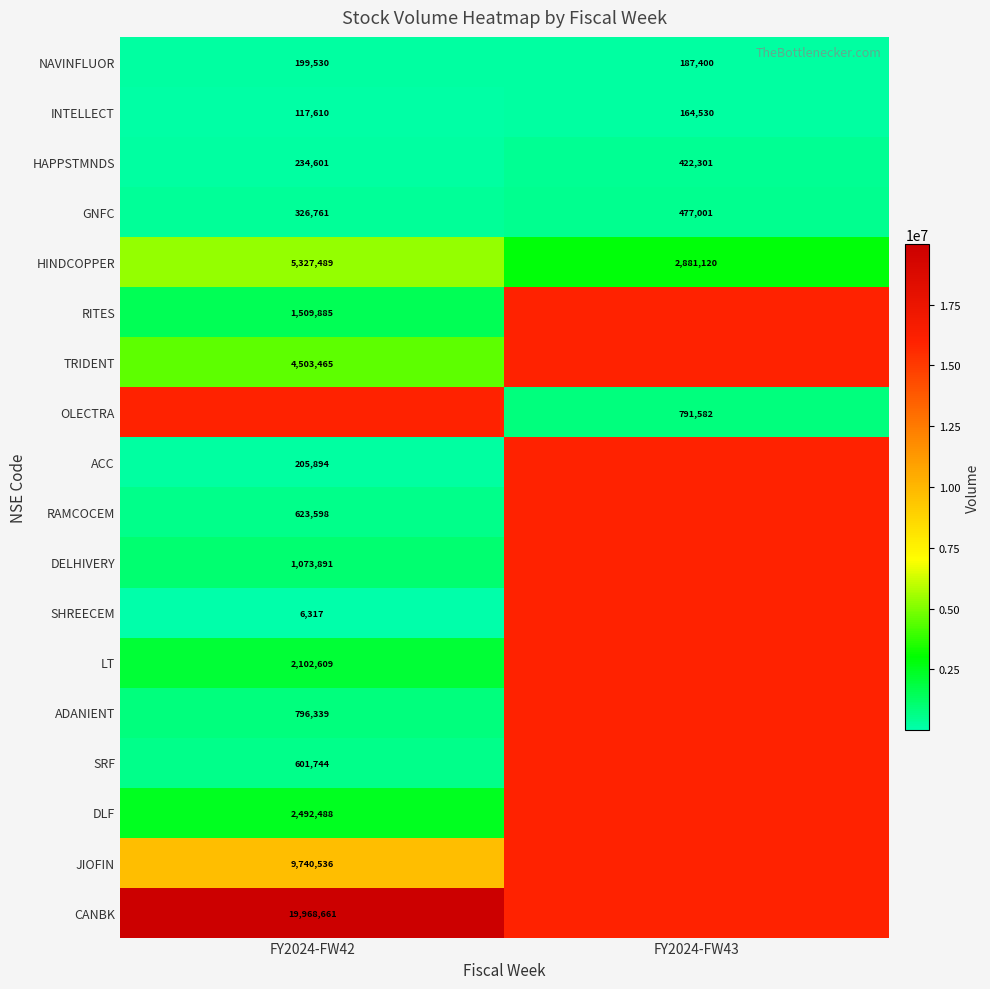

True or false: HINDCOPPER has a value of 4465735.2 at FY2024-FW43.

False